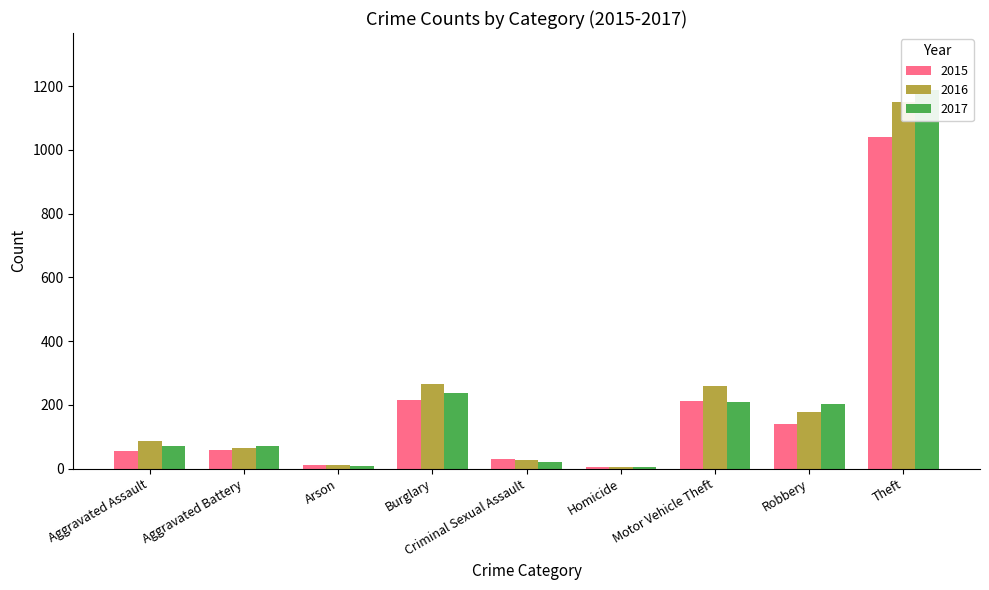

What value does the 2017 series have at Aggravated Battery, to the nearest 10?

70